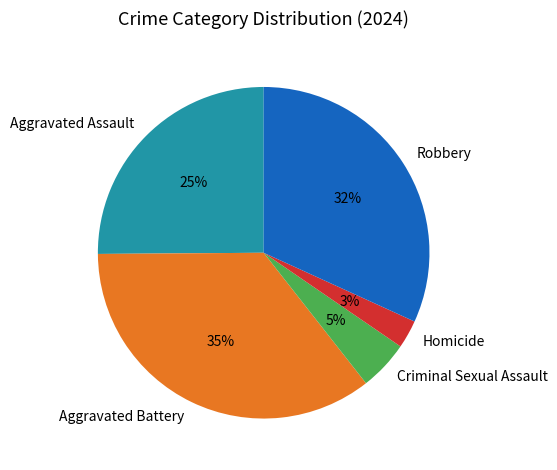

Rank the categories by value from lowest to highest.

Homicide, Criminal Sexual Assault, Aggravated Assault, Robbery, Aggravated Battery